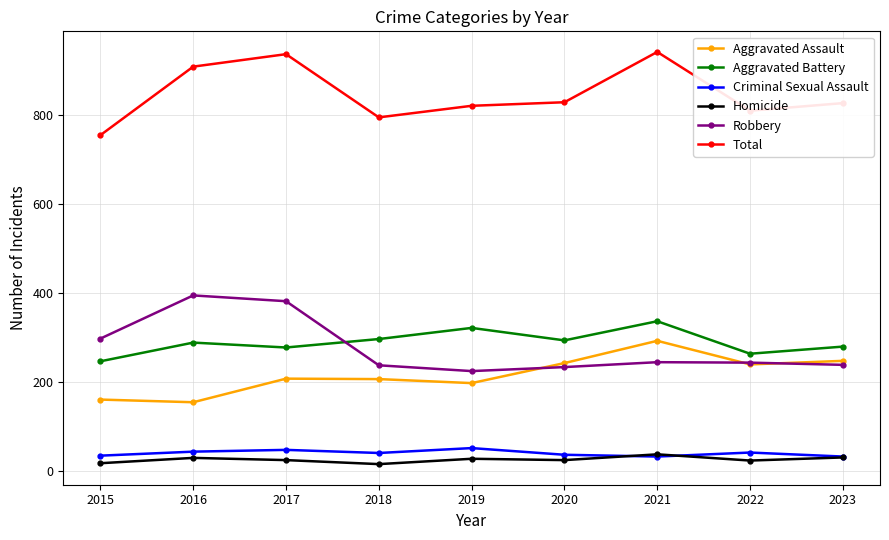

What is the value of the Homicide point at the 8th from the left?

23